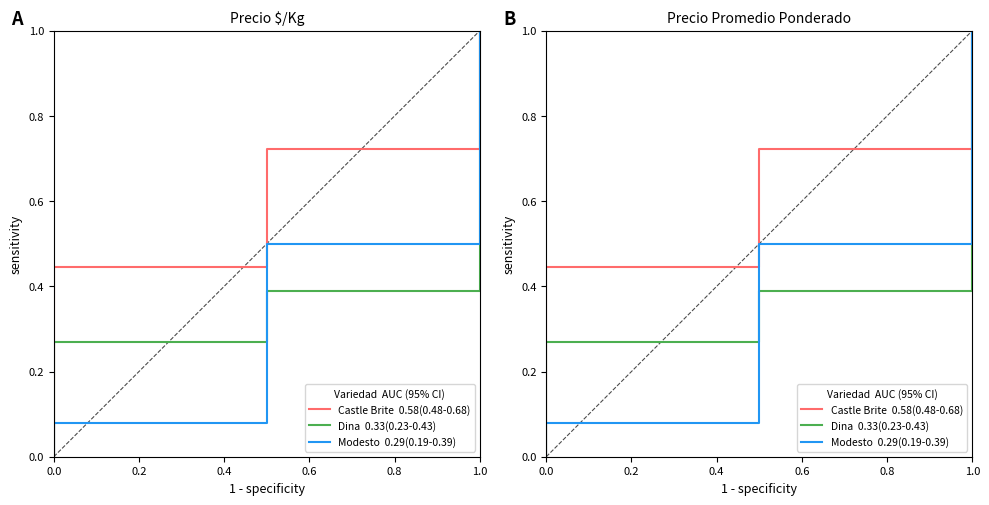

True or false: Castle Brite  0.58(0.48-0.68) and Dina  0.33(0.23-0.43) cross at least once.

False